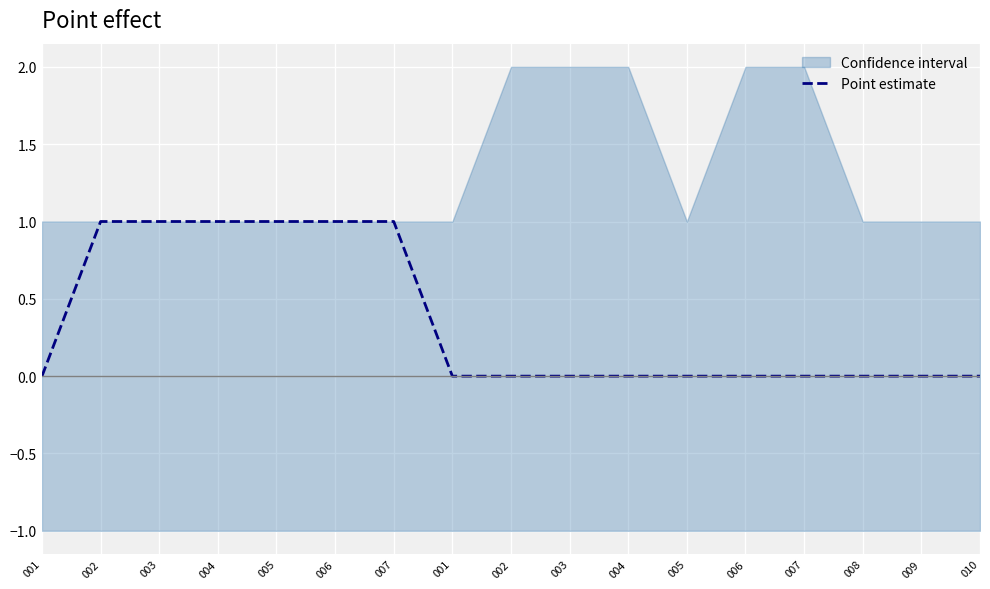

Reading left to right, transcribe all the data shown in this chart.

001=0	002=1	003=1	004=1	005=1	006=1	007=1	001=0	002=0	003=0	004=0	005=0	006=0	007=0	008=0	009=0	010=0